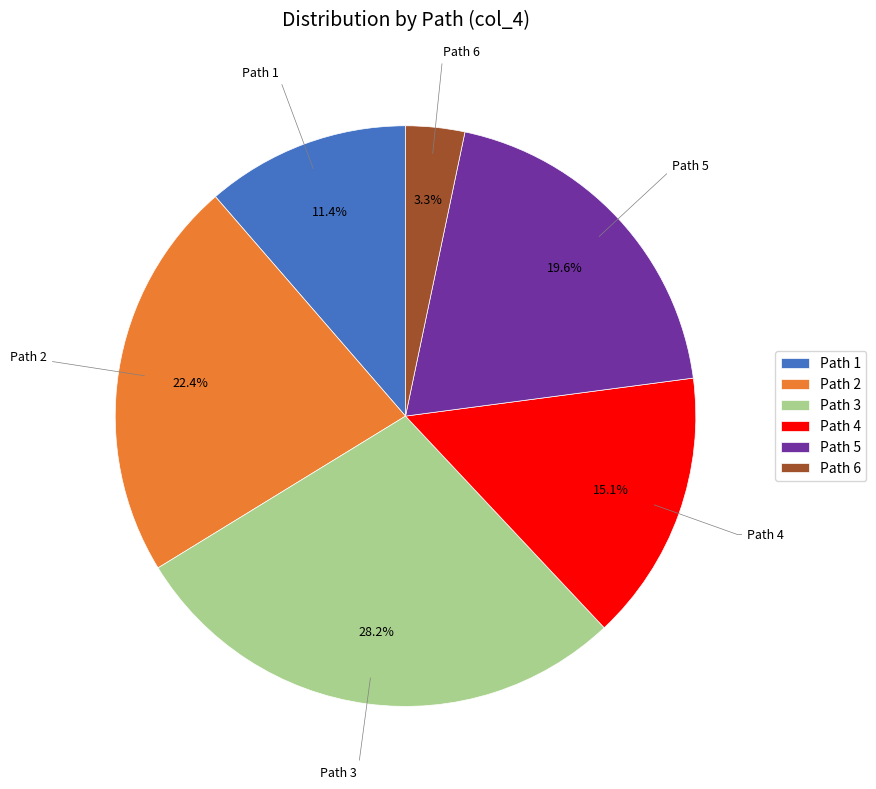

How many segments does this pie chart have?

6